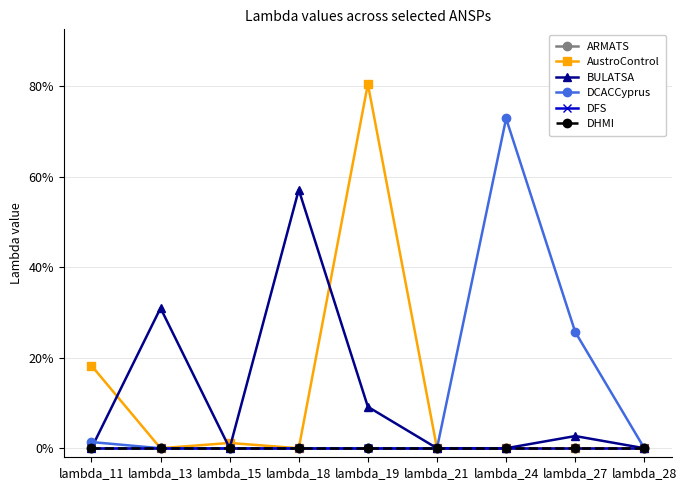

True or false: AustroControl has more than 2 interior local peaks.

False